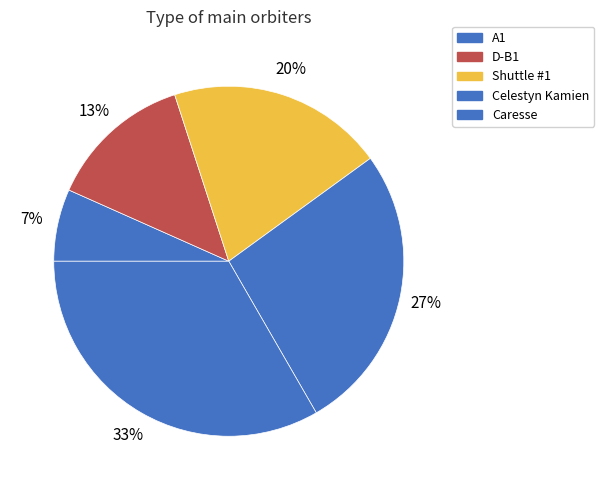

The A1 slice represents 7% of the pie. True or false?

True